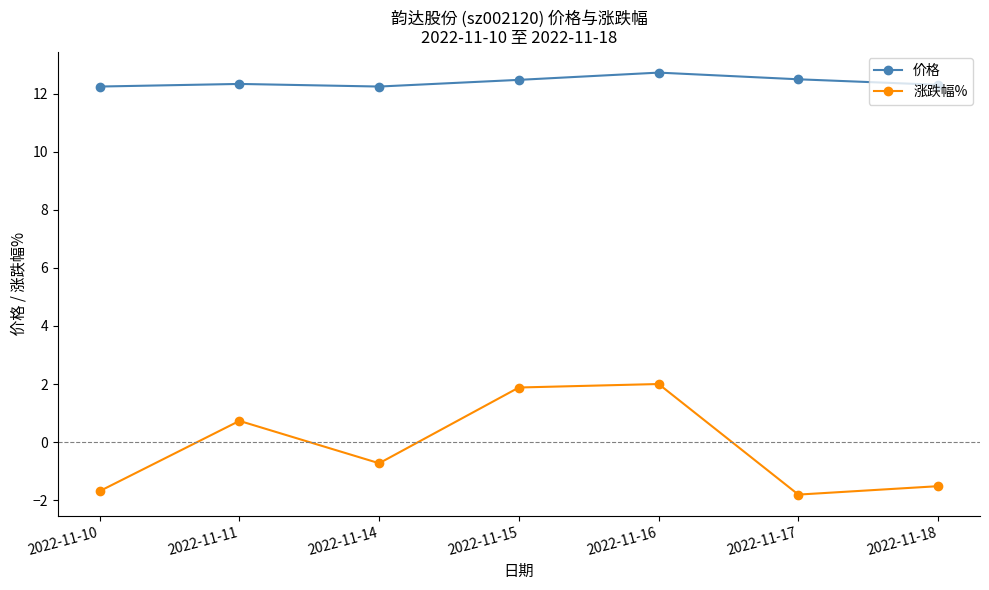

The value of 涨跌幅% at 2022-11-10 is -0.5. True or false?

False